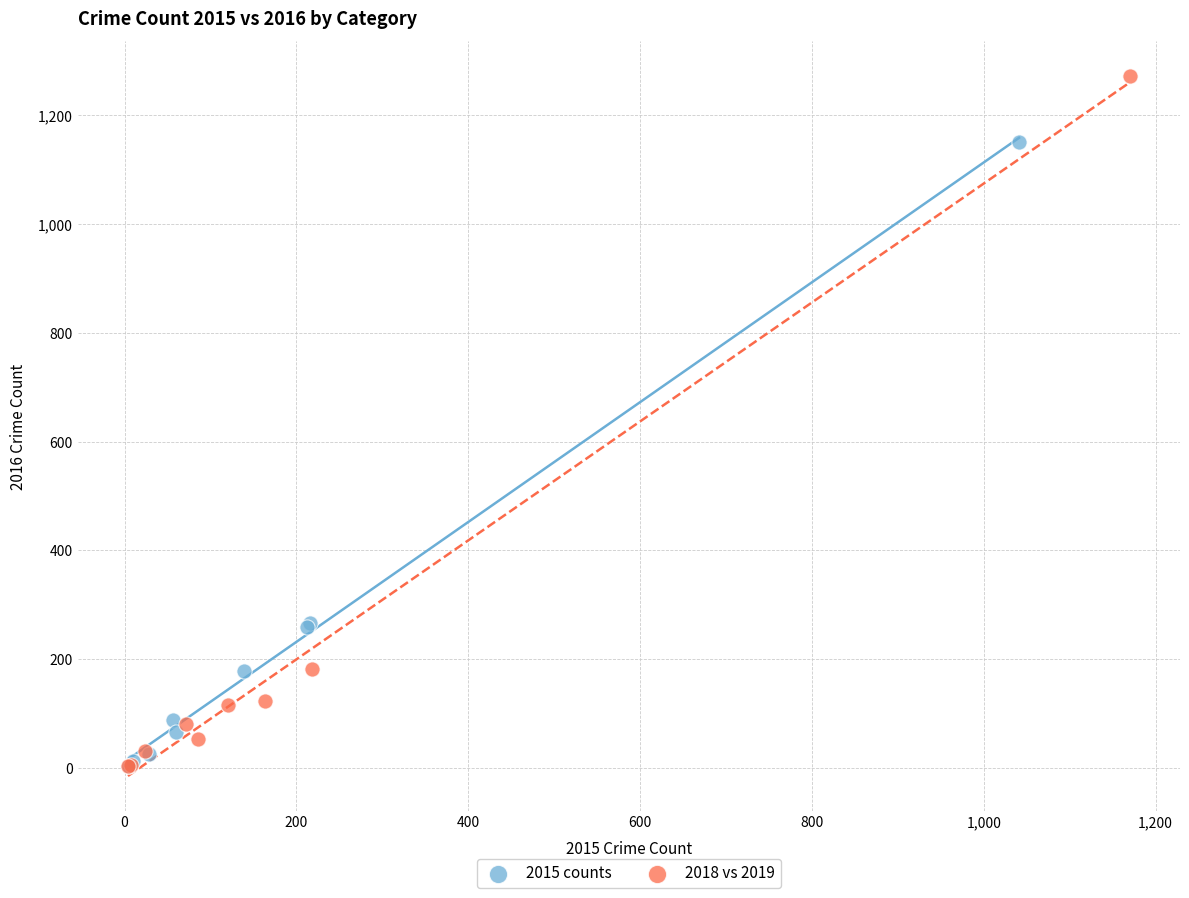

What are all the series names shown in the legend?

2015 counts, 2018 vs 2019